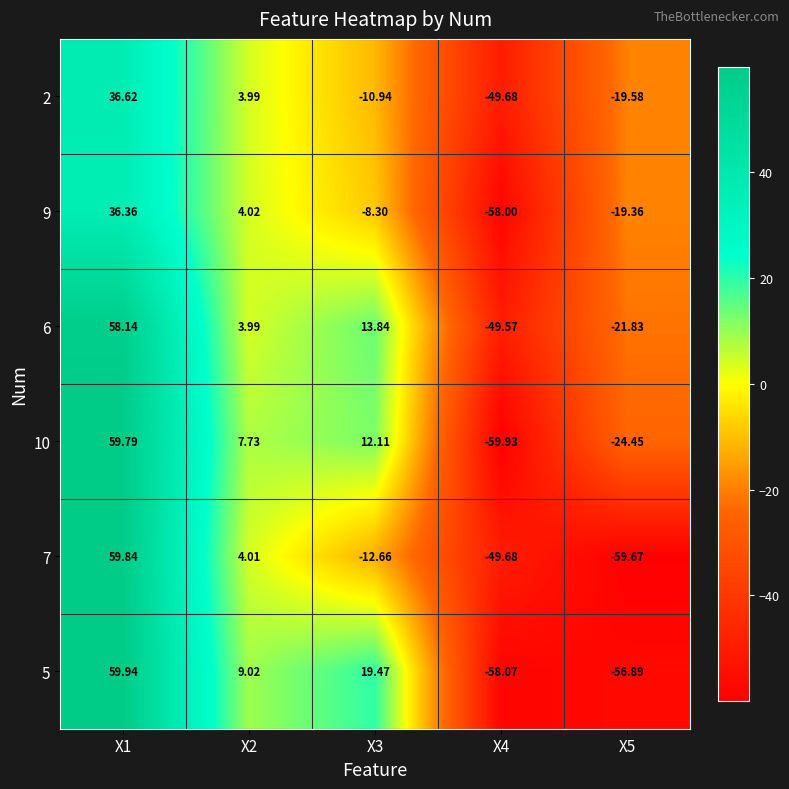

List the series in order of their peak value, highest first.

5, 7, 10, 6, 2, 9